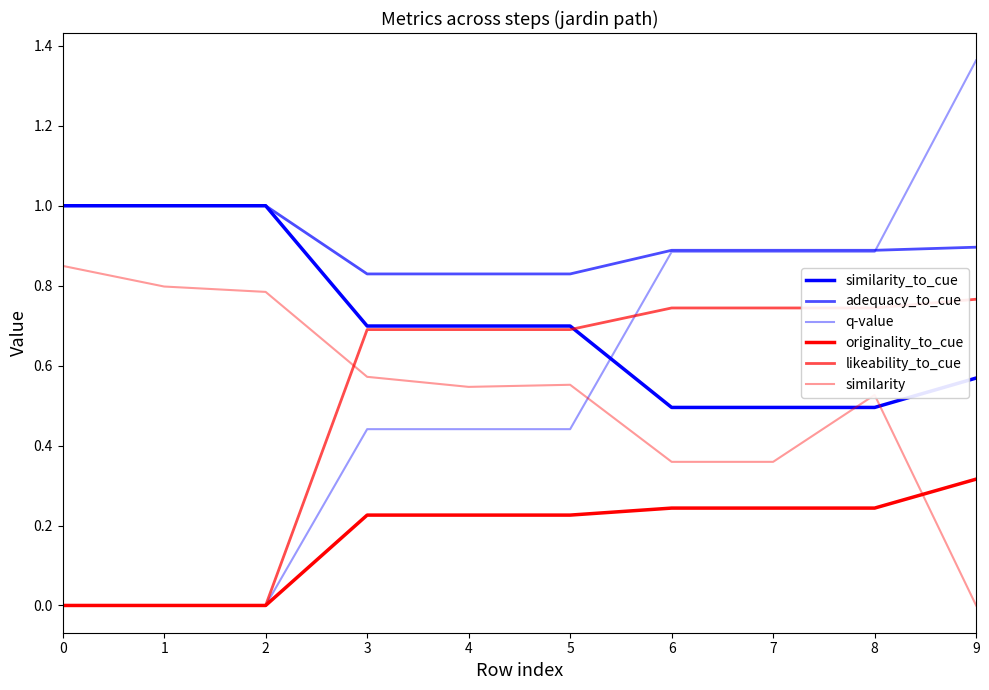

How many lines are shown in the chart?

6